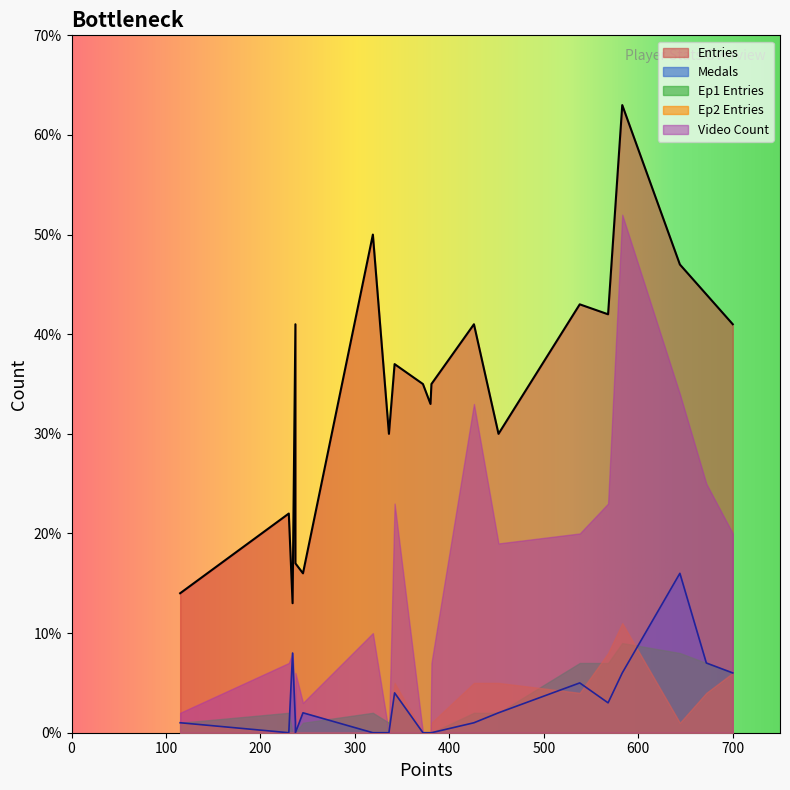

Reading right to left, what are all the values shown in this chart?

Entries: Jeff=14	peaches=41	Anonymous 5=22	Inkstar=13	SB=17	Urbani=16	Jesteq=37	Pancakez=50	Rimato=30	JJsrl=35	Paper=33	Switchmaster=35	Despin=41	Larvitar=30	Anonymous 3=43	Anonymous 6=42	Pogo=63	Sm27=47	Anonymous 4=44	Nindiddeh=41
Medals: Jeff=1	peaches=1	Anonymous 5=0	Inkstar=8	SB=0	Urbani=2	Jesteq=4	Pancakez=0	Rimato=0	JJsrl=0	Paper=0	Switchmaster=0	Despin=1	Larvitar=2	Anonymous 3=5	Anonymous 6=3	Pogo=6	Sm27=16	Anonymous 4=7	Nindiddeh=6
Ep1 Entries: Jeff=1	peaches=0	Anonymous 5=2	Inkstar=0	SB=0	Urbani=1	Jesteq=4	Pancakez=2	Rimato=1	JJsrl=0	Paper=0	Switchmaster=0	Despin=2	Larvitar=2	Anonymous 3=7	Anonymous 6=7	Pogo=9	Sm27=8	Anonymous 4=7	Nindiddeh=6
Ep2 Entries: Jeff=1	peaches=0	Anonymous 5=0	Inkstar=0	SB=0	Urbani=0	Jesteq=5	Pancakez=0	Rimato=0	JJsrl=0	Paper=0	Switchmaster=1	Despin=5	Larvitar=5	Anonymous 3=4	Anonymous 6=8	Pogo=11	Sm27=1	Anonymous 4=4	Nindiddeh=6
Video Count: Jeff=2	peaches=1	Anonymous 5=7	Inkstar=8	SB=6	Urbani=3	Jesteq=23	Pancakez=10	Rimato=0	JJsrl=0	Paper=0	Switchmaster=7	Despin=33	Larvitar=19	Anonymous 3=20	Anonymous 6=23	Pogo=52	Sm27=34	Anonymous 4=25	Nindiddeh=20